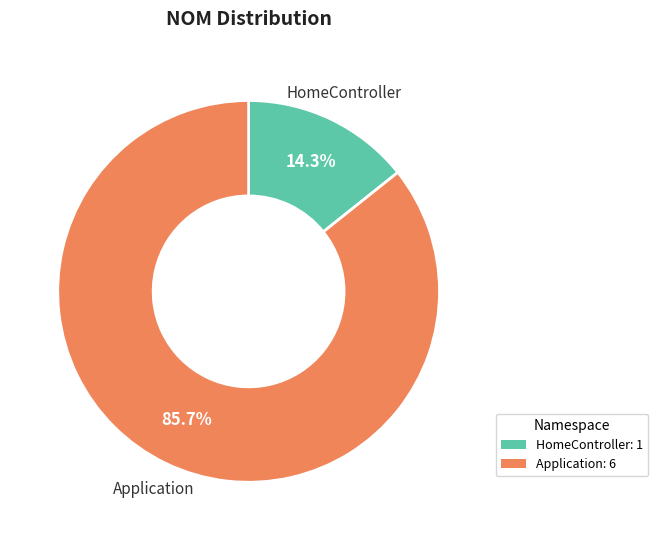

Rank the categories by value from highest to lowest.

Application: 6, HomeController: 1